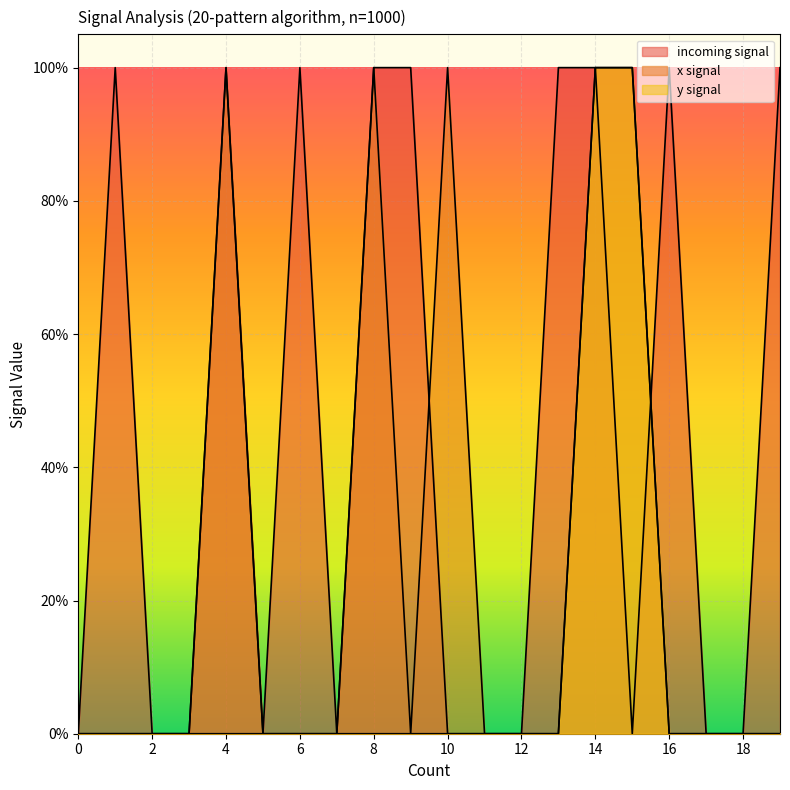

At 13, list the series in order from smallest to largest.

x signal, y signal, incoming signal